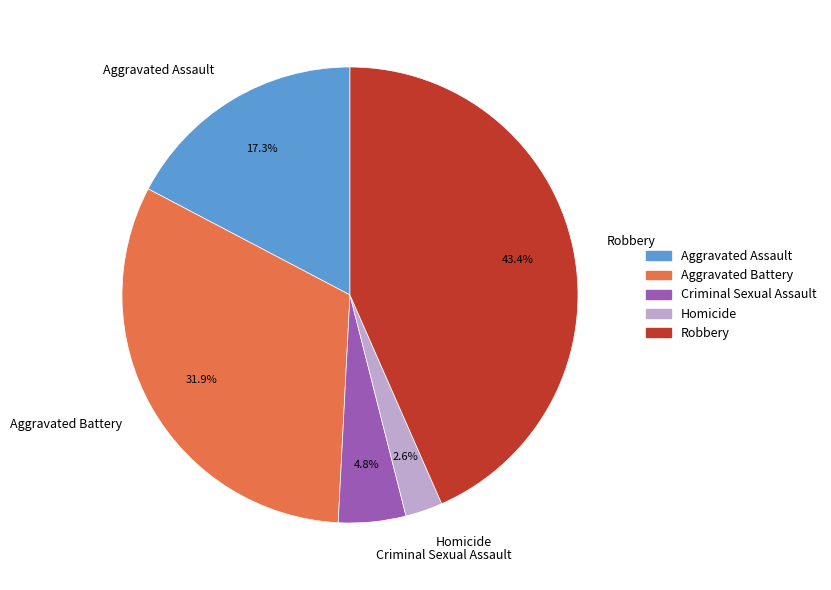

What percentage is the Criminal Sexual Assault slice, to the nearest percent?

5%